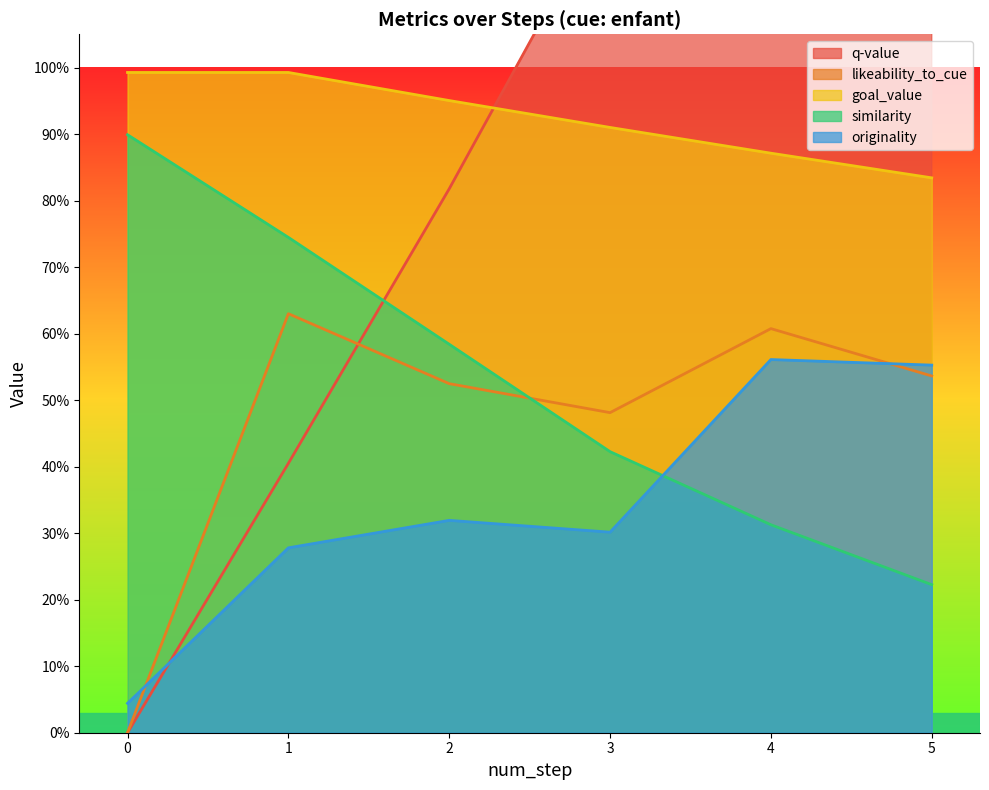

True or false: similarity has more than 0 interior local peaks.

False